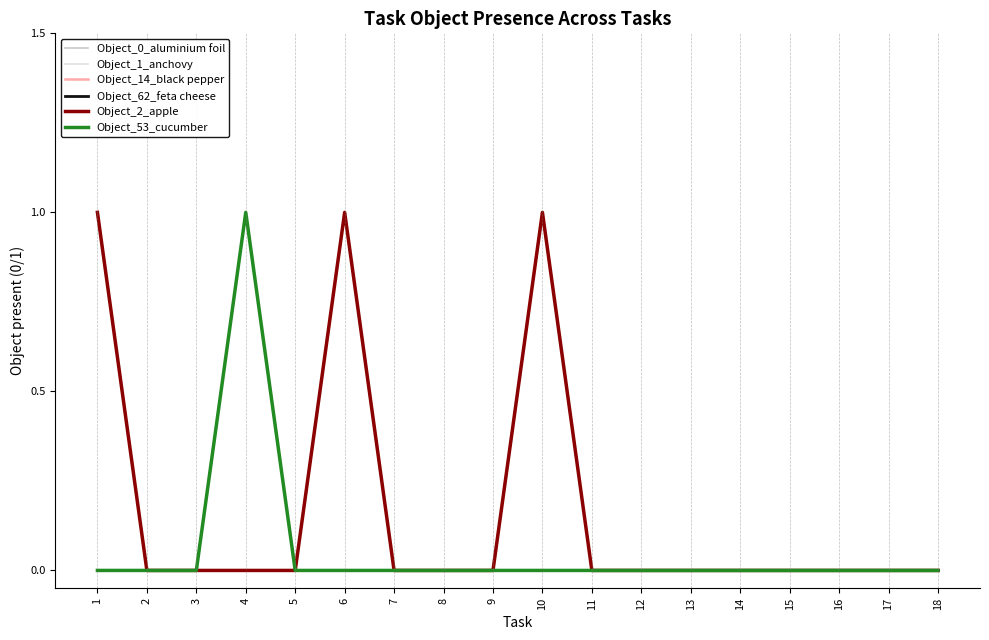

At how many categories does at least one series exceed 0?

4